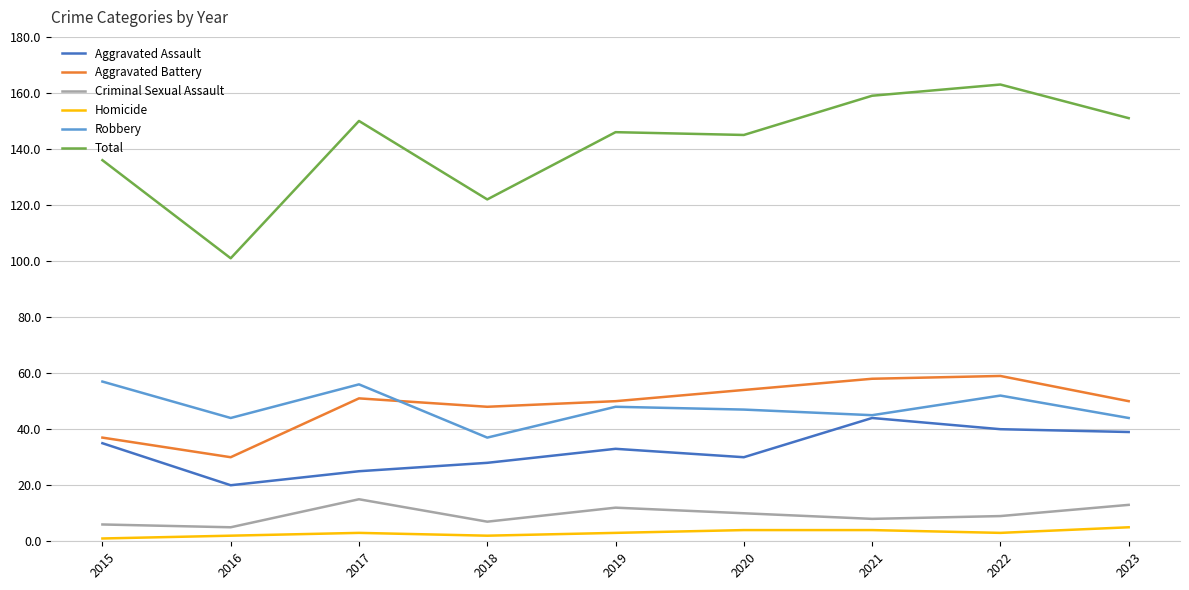

True or false: Robbery and Criminal Sexual Assault intersect in this chart.

False